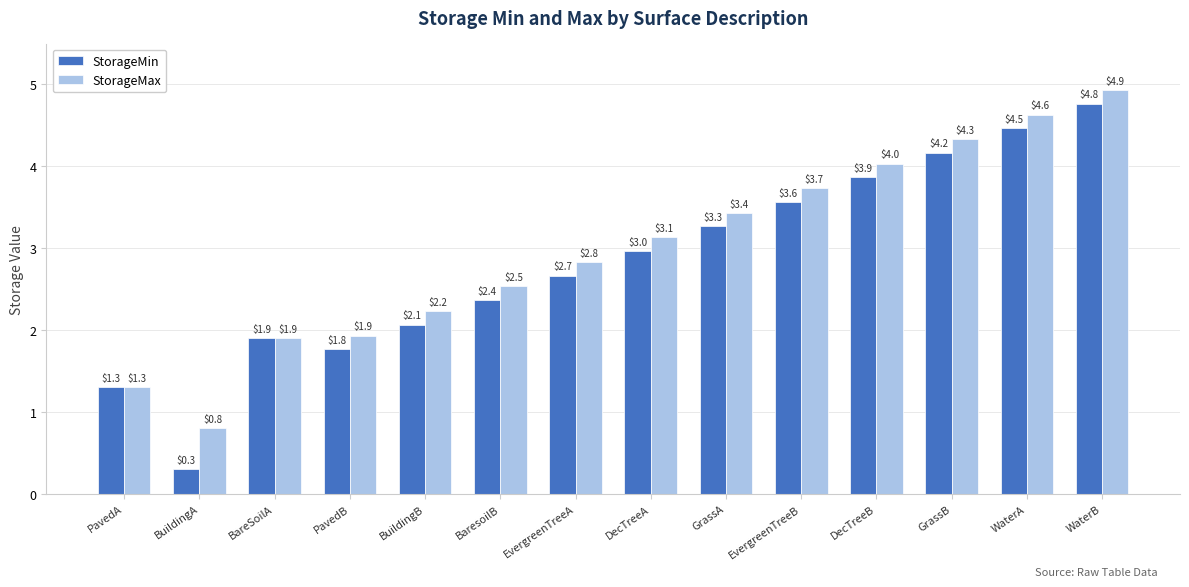

What is the highest value of the StorageMax series?

4.9